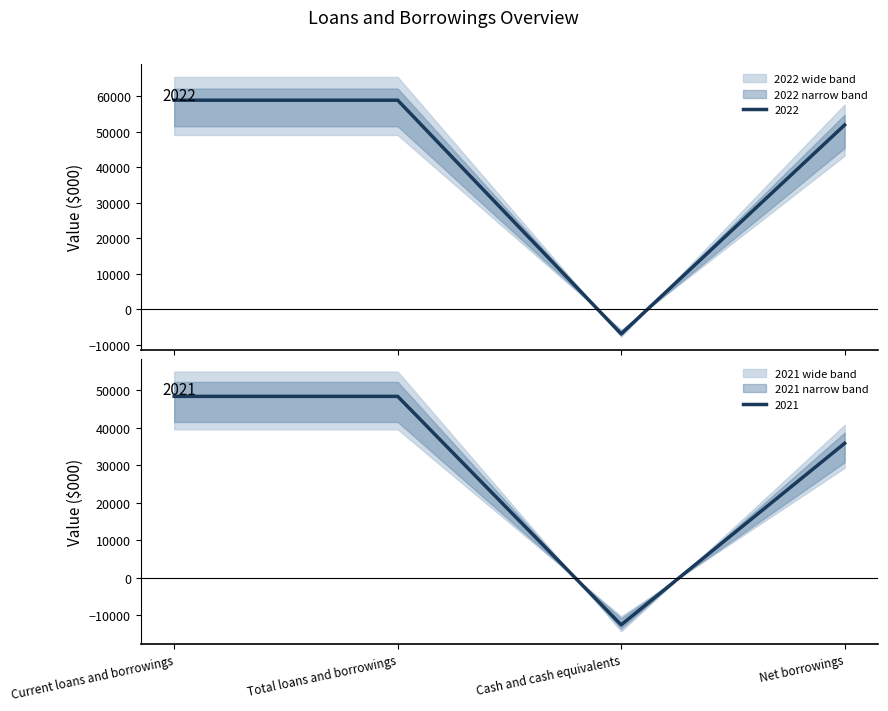

List the series in order of their peak value, lowest first.

2021, 2022